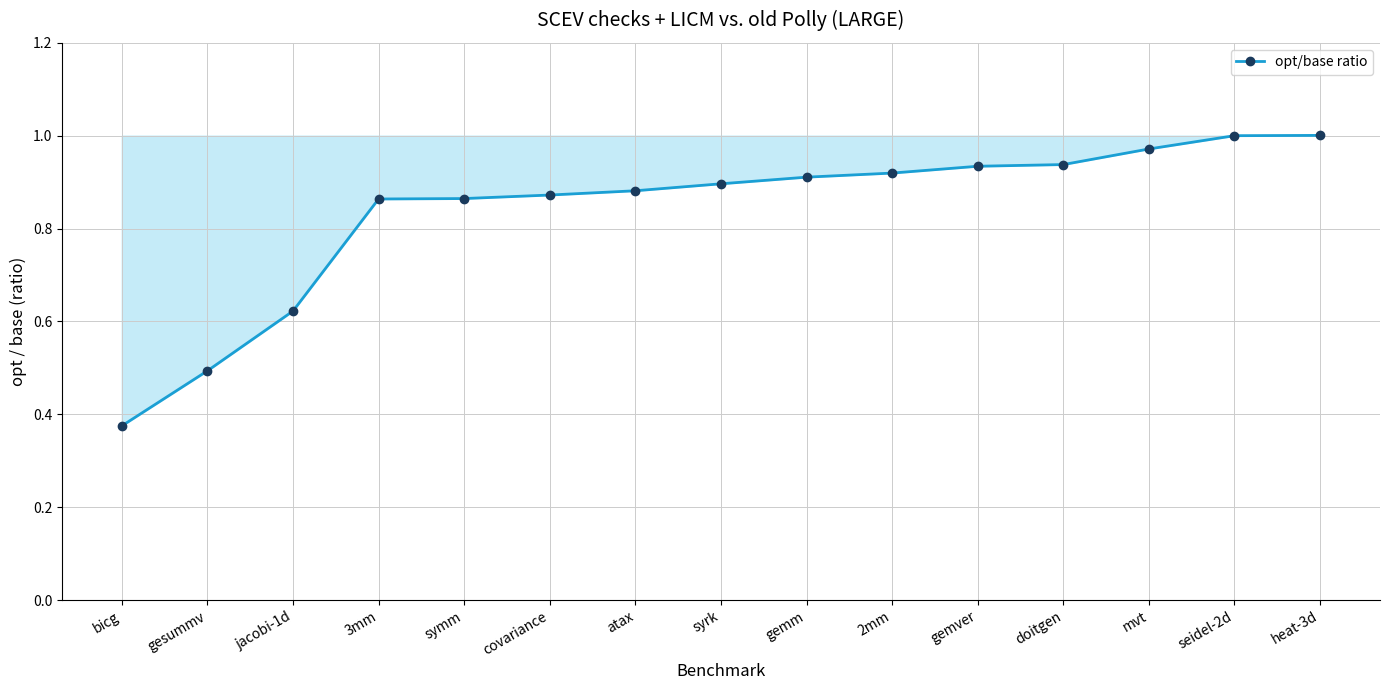

Where is the data nearest to the value 0?

bicg